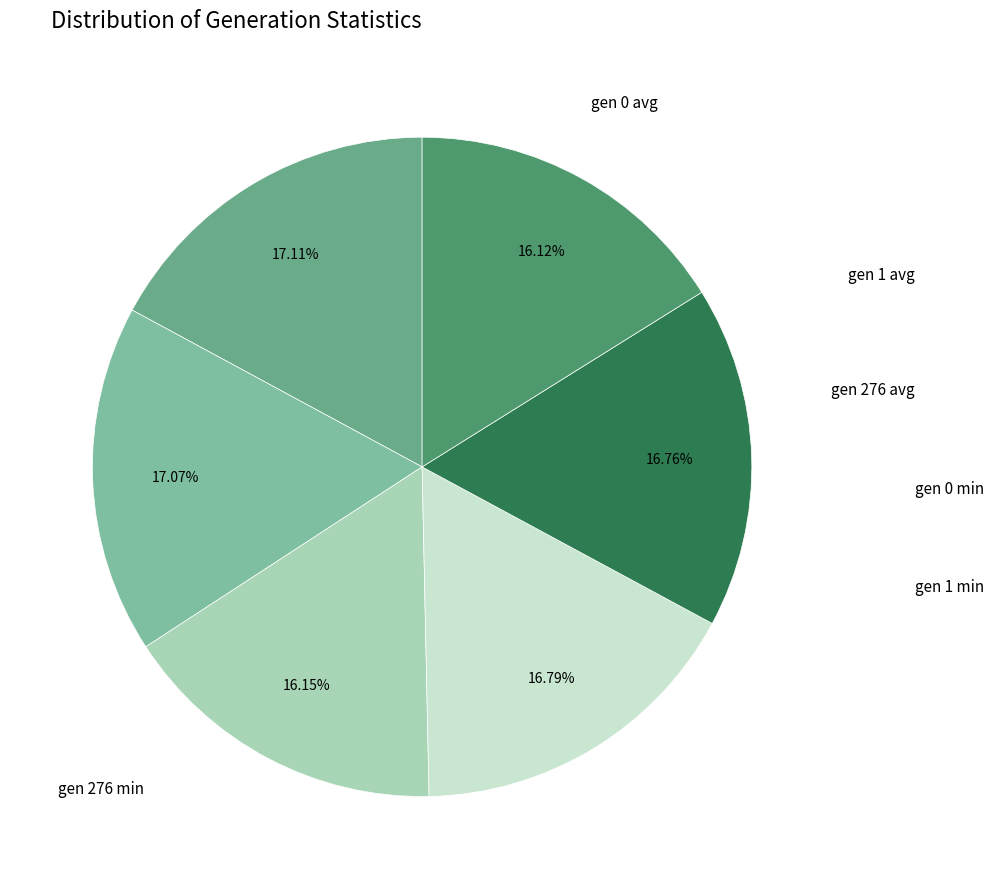

Does any single category account for the majority?

No